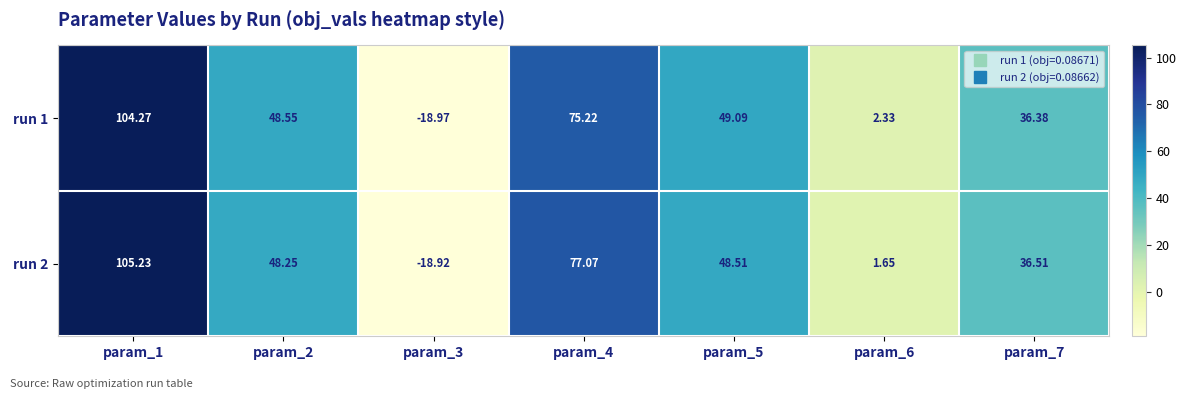

Rank the series at param_6 from lowest to highest value.

run 2, run 1